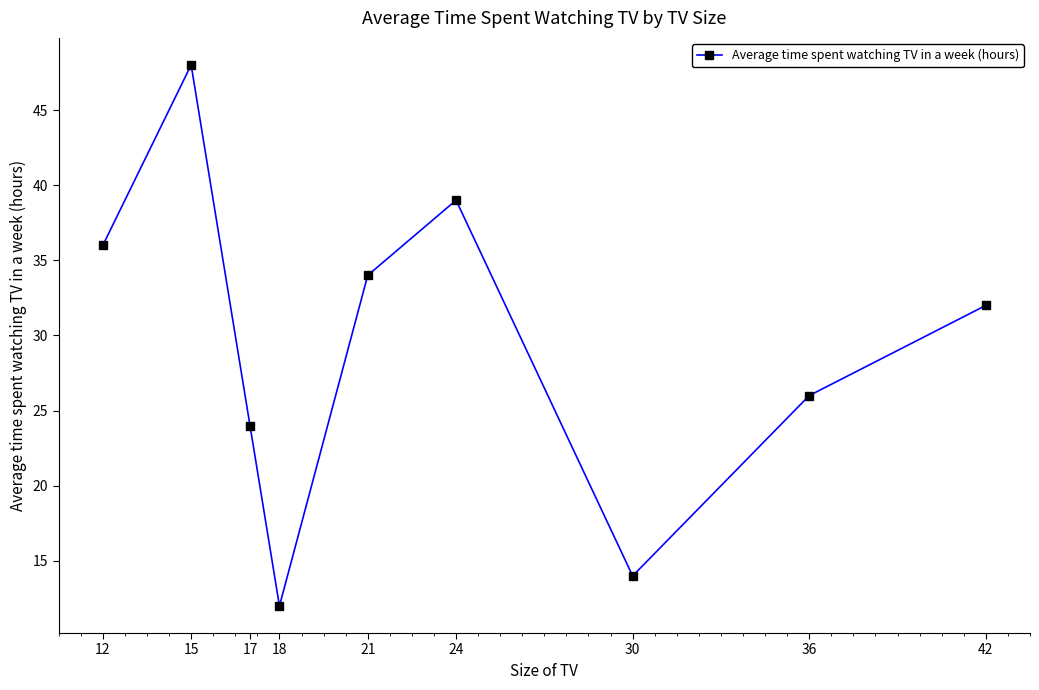

What is the maximum value shown in the chart?

48